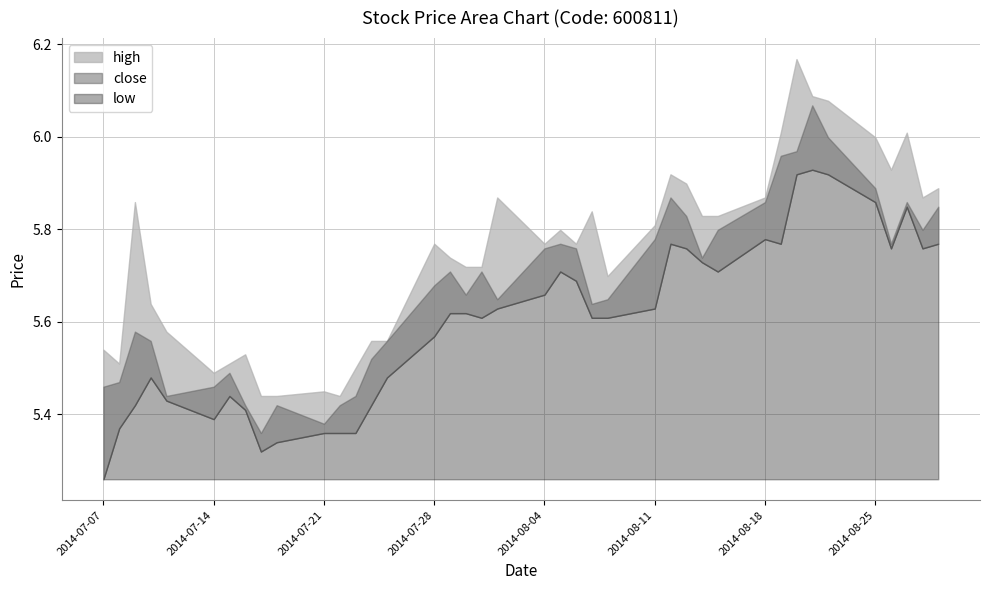

The value of close at 2014-08-05 is 1.3. True or false?

False